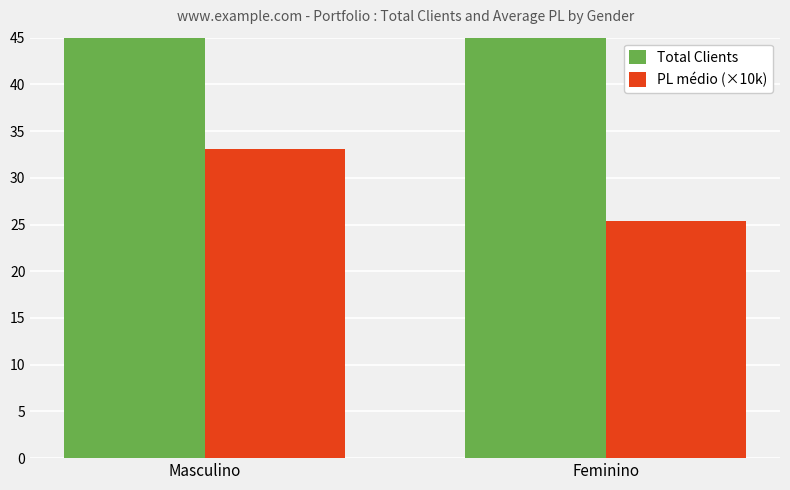

Reading right to left, extract all data points from this chart.

Total Clients: 46.0	71.0
PL médio (×10k): 25.4	33.1